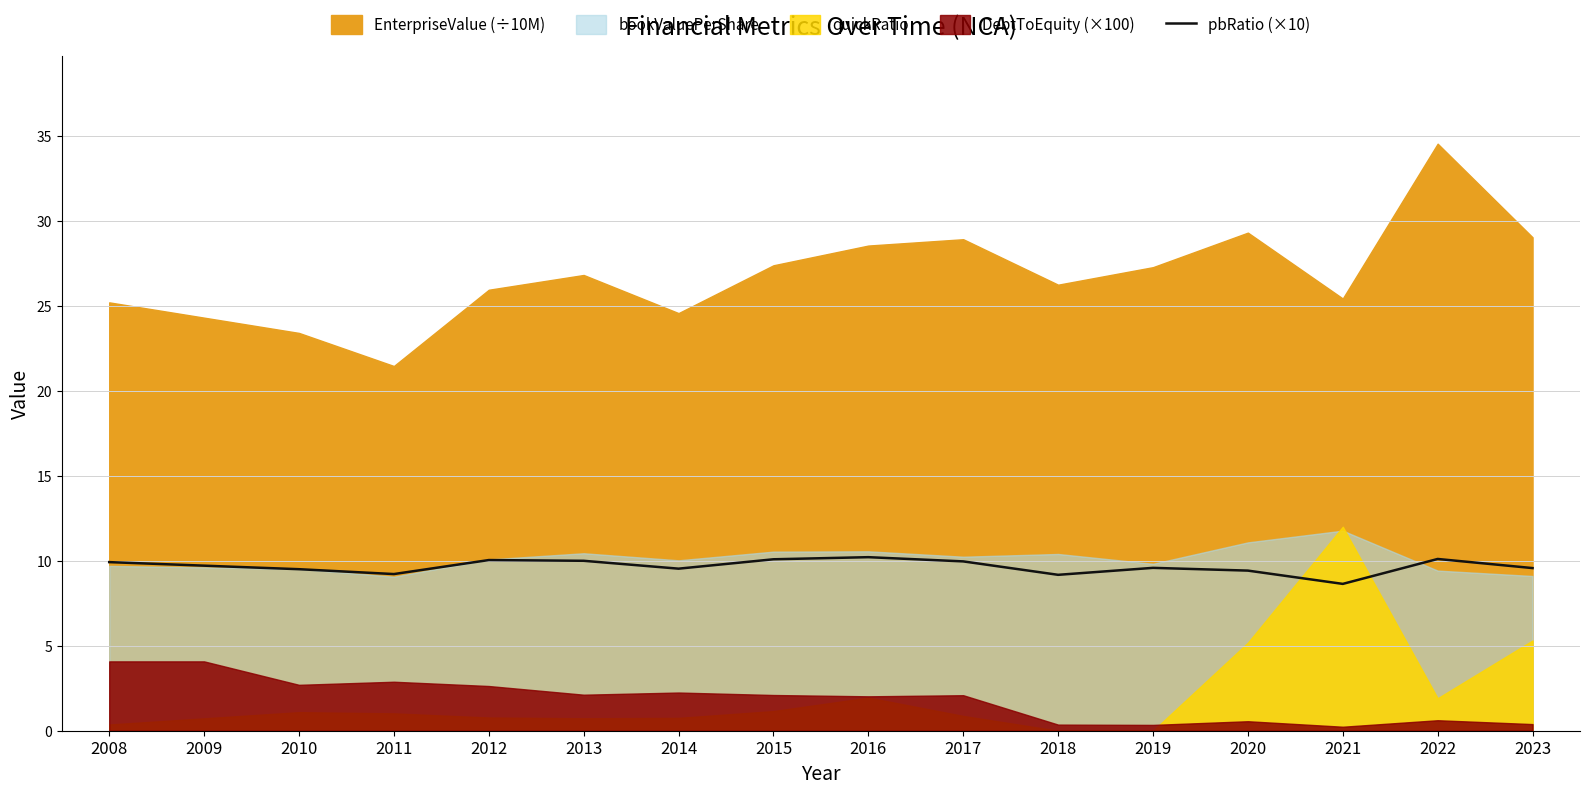

Reading left to right, what are all the values shown in this chart?

2008=9.9	2009=9.7	2010=9.5	2011=9.2	2012=10.0	2013=10.0	2014=9.5	2015=10.1	2016=10.2	2017=10.0	2018=9.2	2019=9.6	2020=9.4	2021=8.6	2022=10.1	2023=9.6